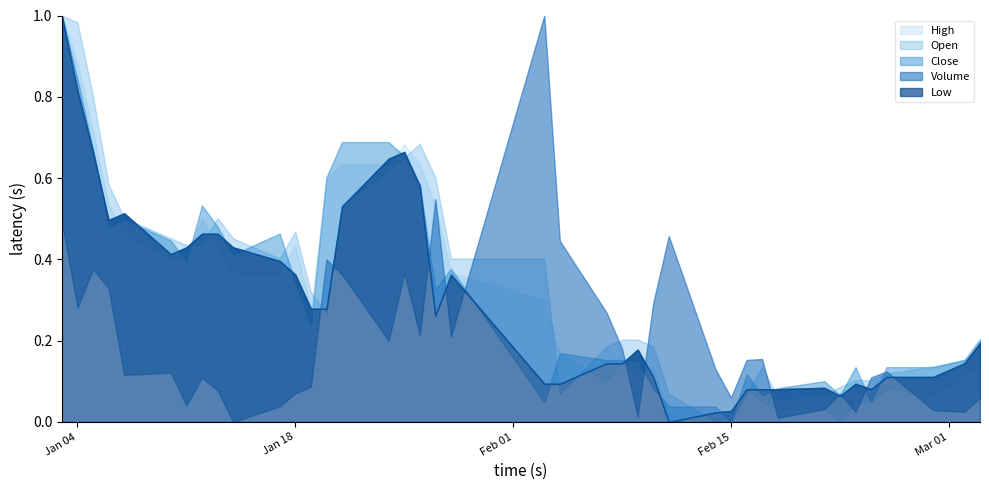

Which series has the largest total across all categories?

Volume